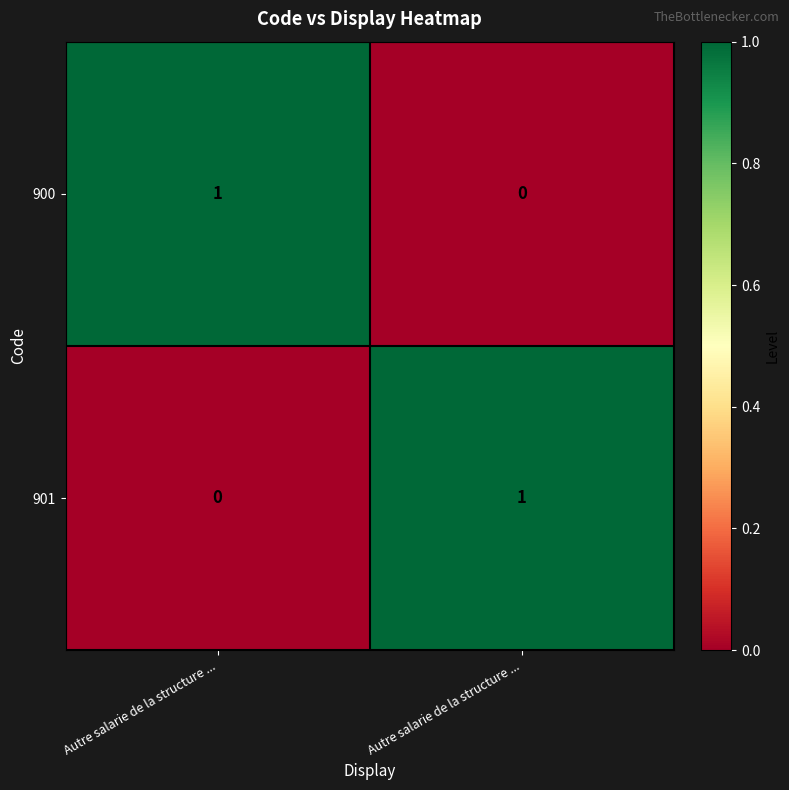

At Autre salarie de la structure ..., list the series in order from largest to smallest.

900, 901